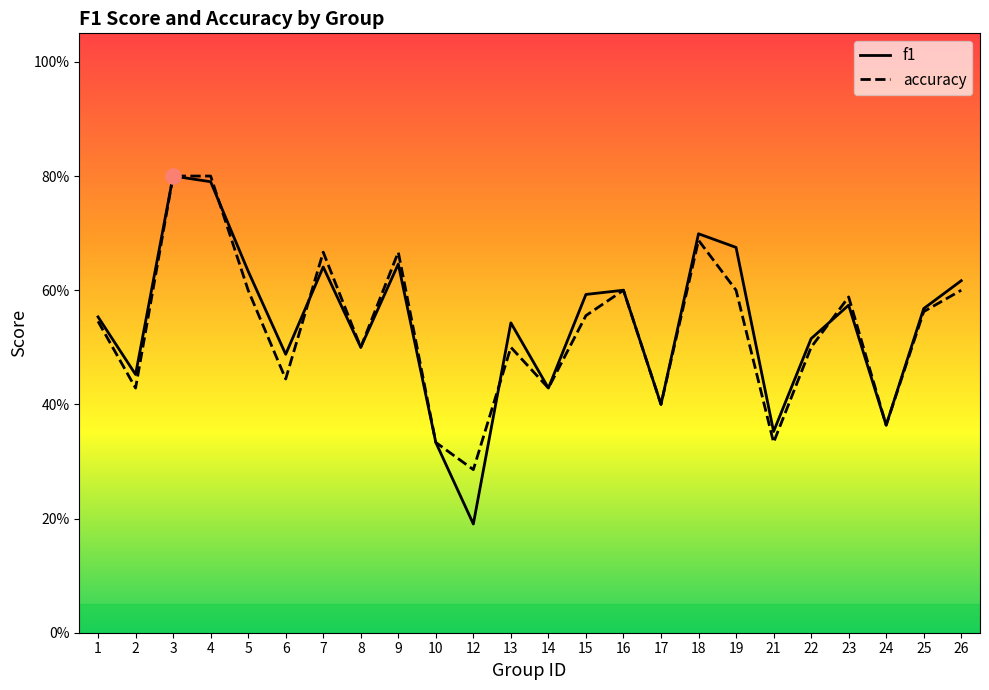

Which series has the widest spread of Y values?

f1